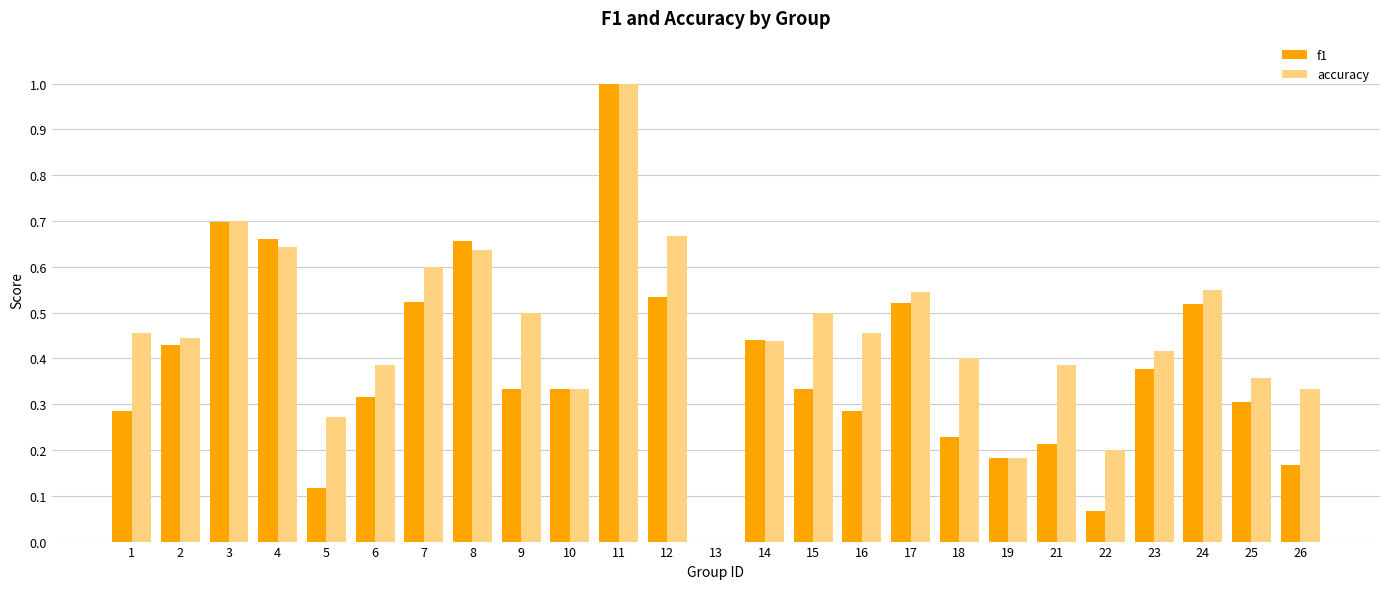

Does the chart contain stacked bars?

No